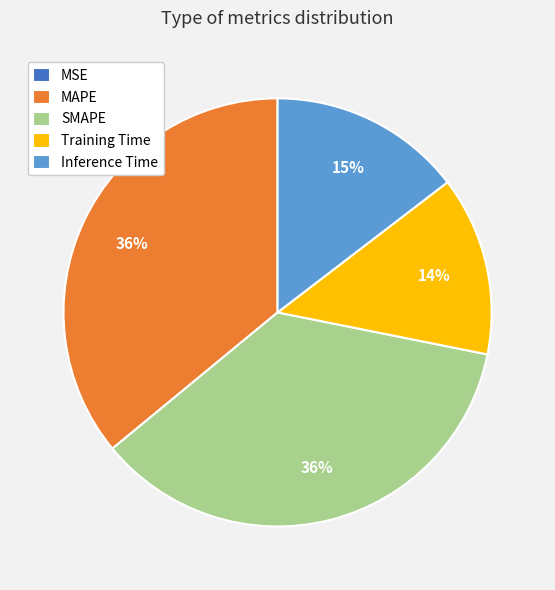

To the nearest percent, what is the average slice percentage?

20%